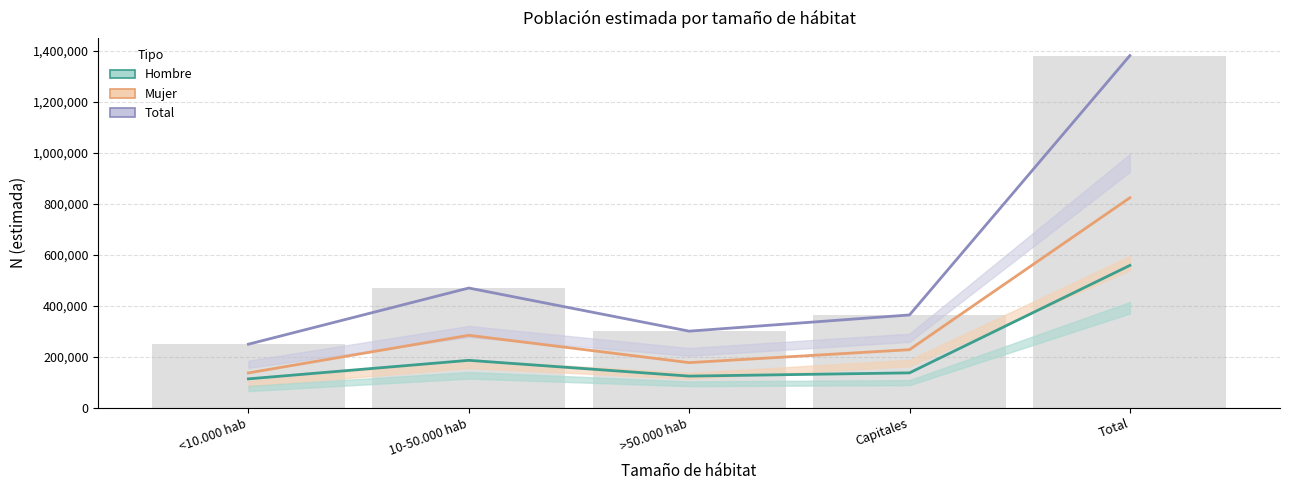

Reading right to left, extract all data points from this chart.

Total: 1382454	363837	300193	469548	248877
Mujer: 824009	227442	176539	283932	136096
Hombre: 558446	136394	123654	185616	112781